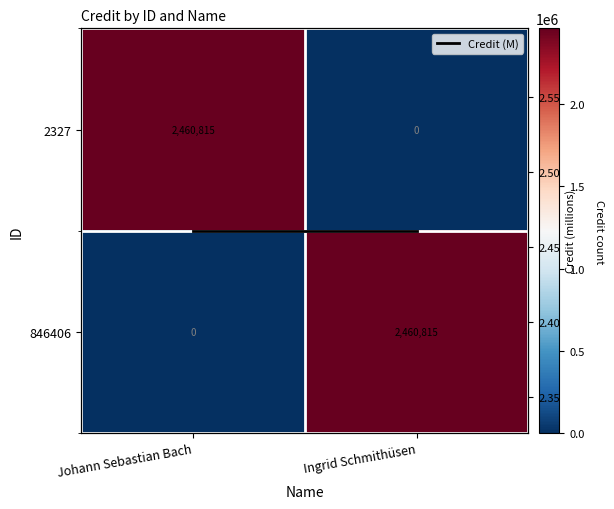

How many data points in 846406 are less than 2460815?

1